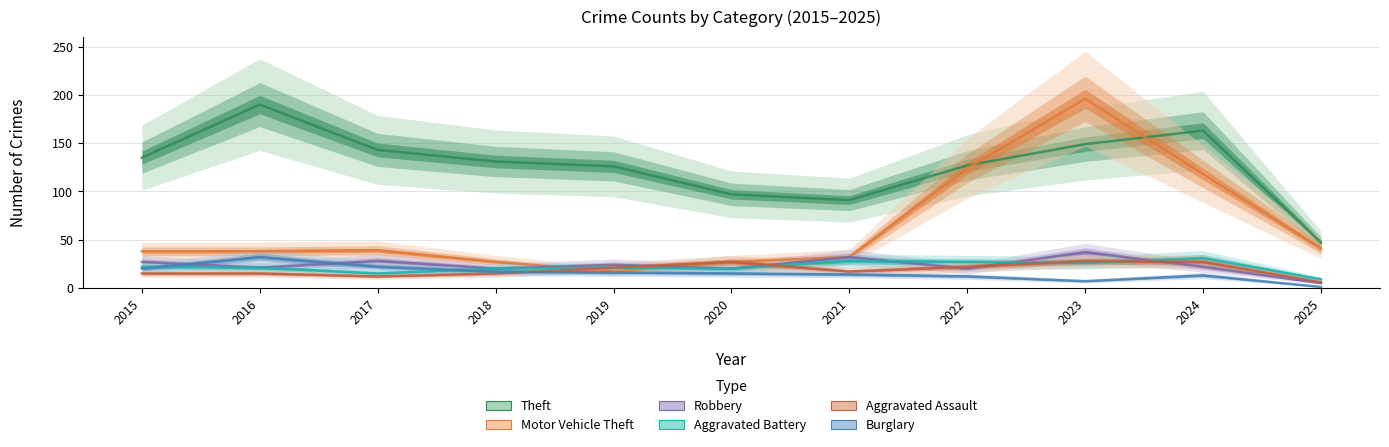

What are all the series names shown in the legend?

Theft, Motor Vehicle Theft, Robbery, Aggravated Battery, Aggravated Assault, Burglary